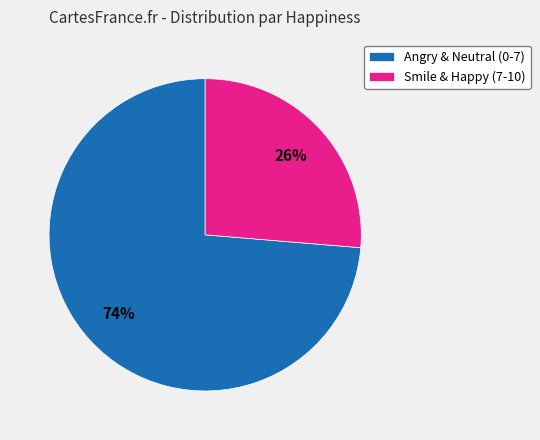

How many slices are in this pie chart?

2